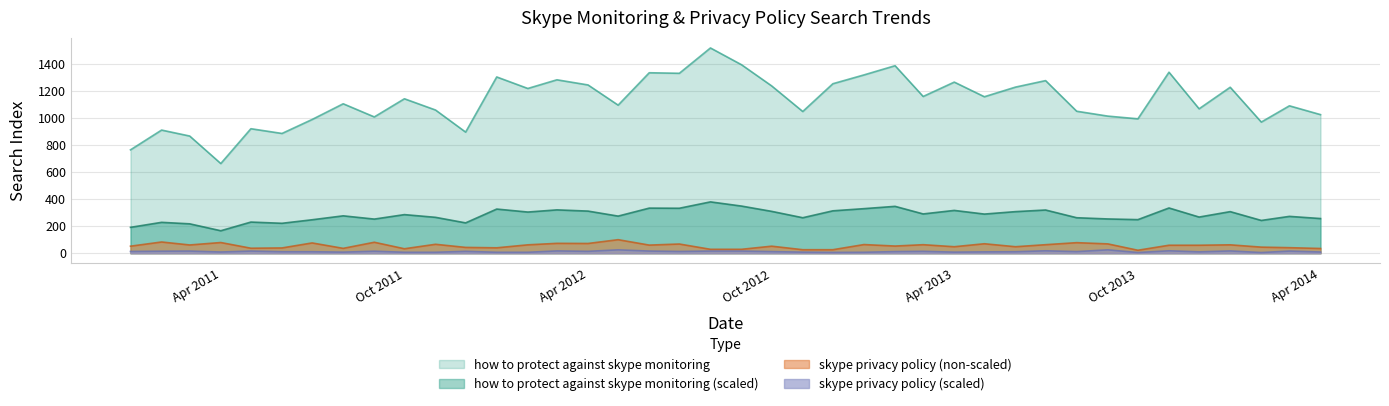

Which series has the largest total across all categories?

how to protect against skype monitoring